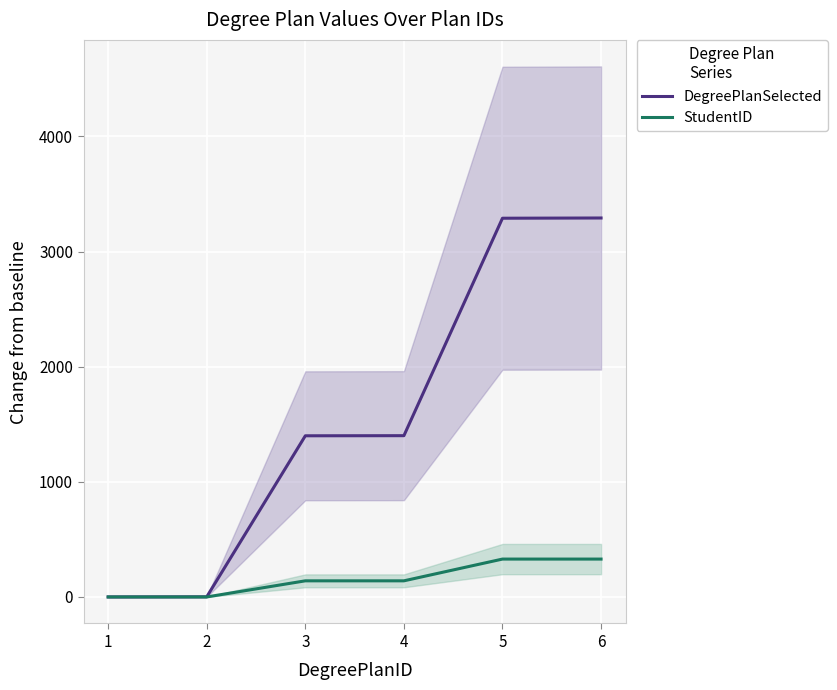

What is the maximum value shown in the chart?

3292